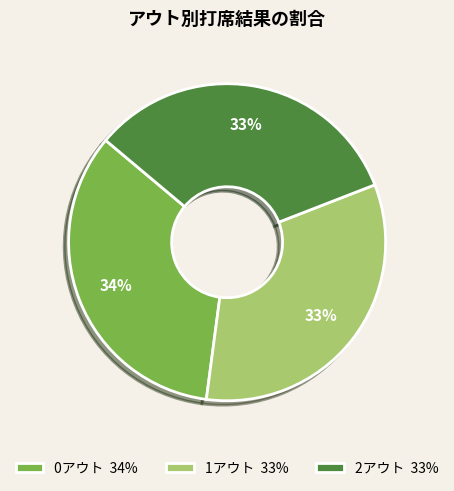

Combined, do 1アウト 33% and 0アウト 34% account for over 50%?

Yes